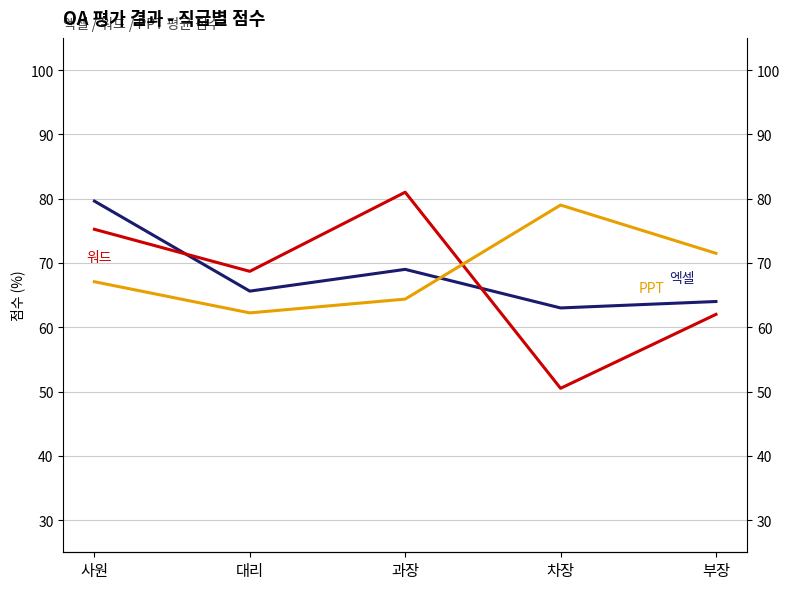

Which series has the widest spread of values?

워드